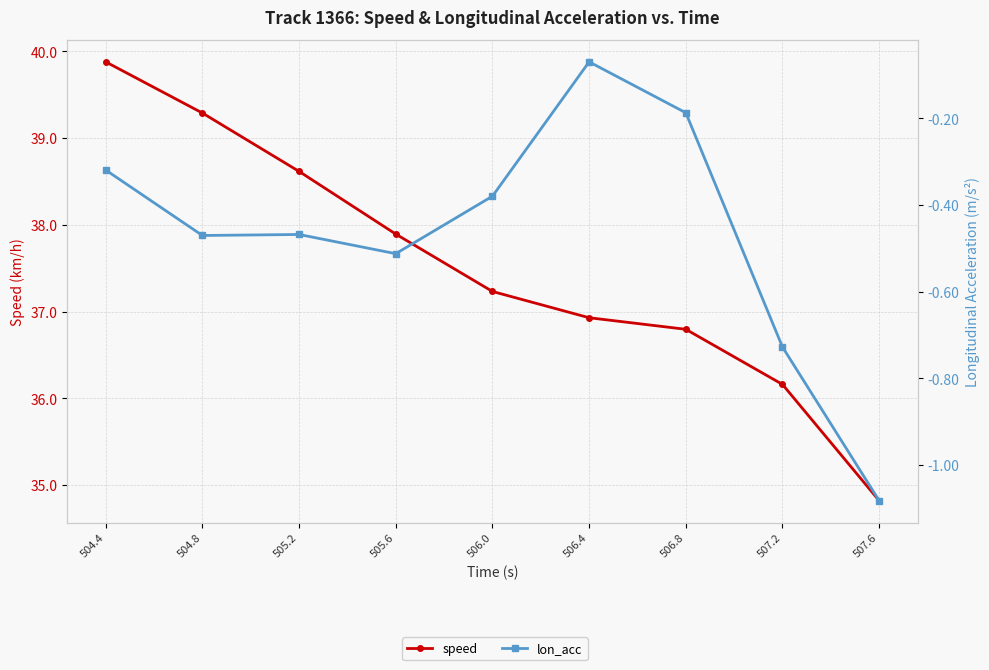

The value of speed at 506.8 is 51.7. True or false?

False